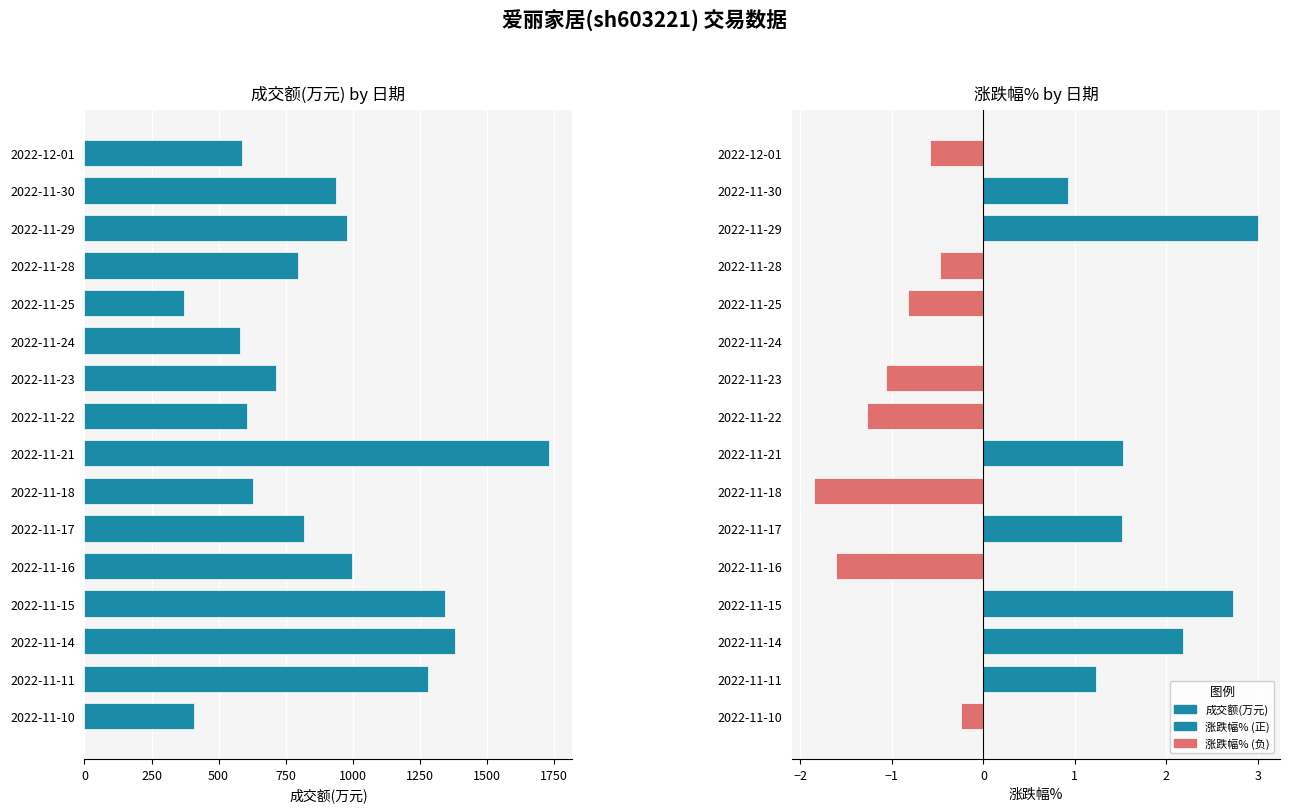

Rank the series by their average value, from highest to lowest.

成交额(万元), 涨跌幅%